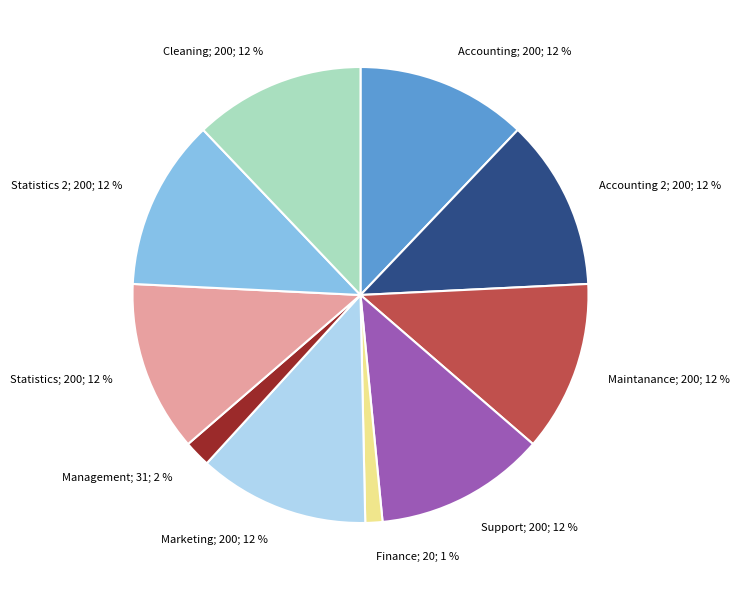

Between Marketing; 200; 12 % and Management; 31; 2 %, which is larger?

Marketing; 200; 12 %